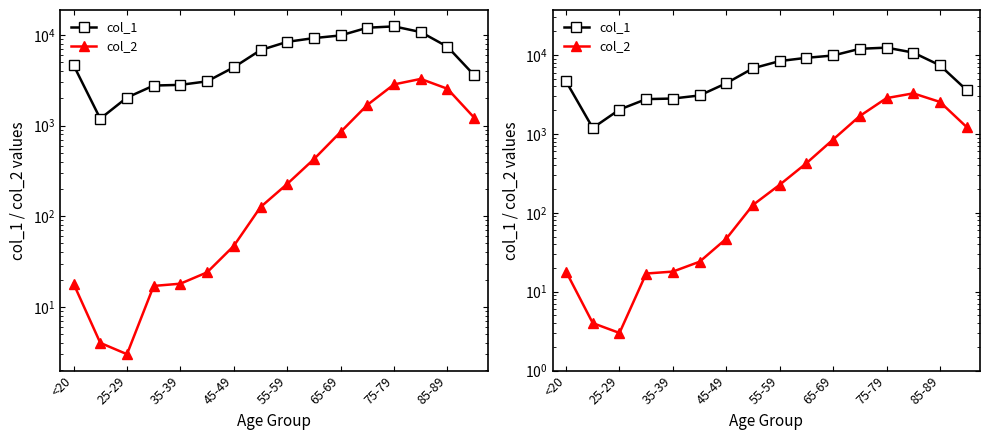

True or false: col_1 and col_2 cross at least once.

False